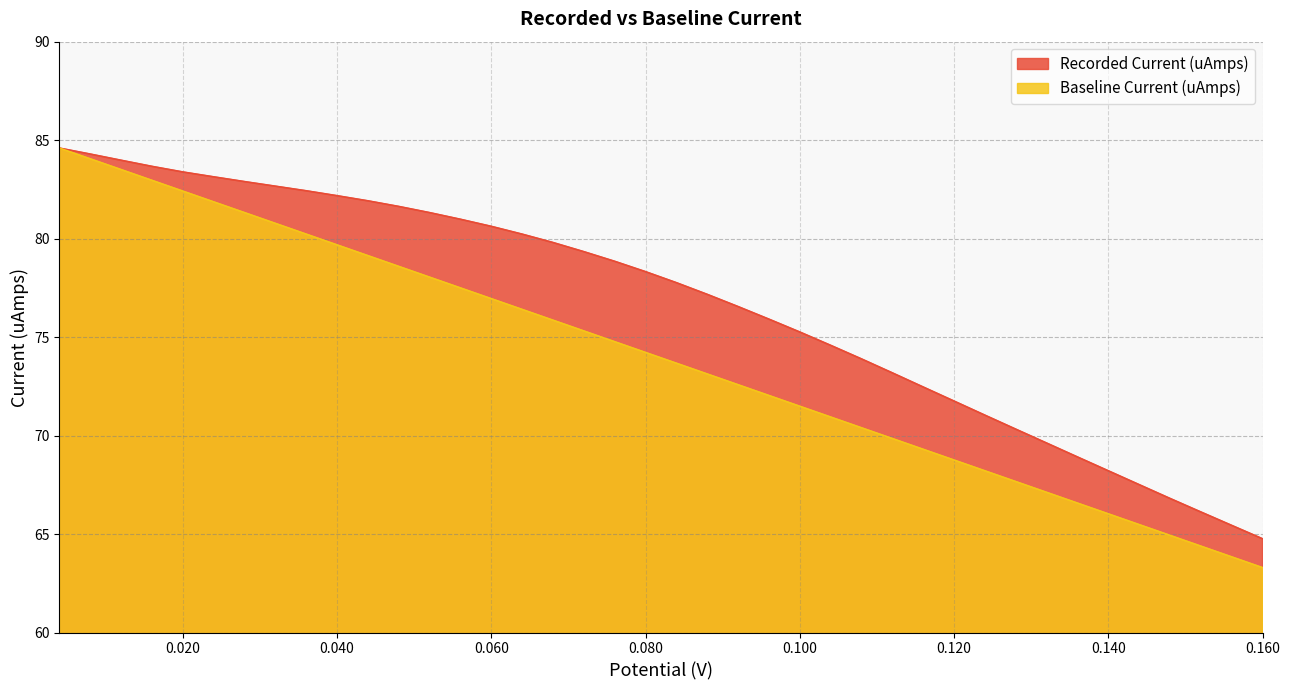

The value of Recorded Current (uAmps) at 0.160 is 19.3. True or false?

False